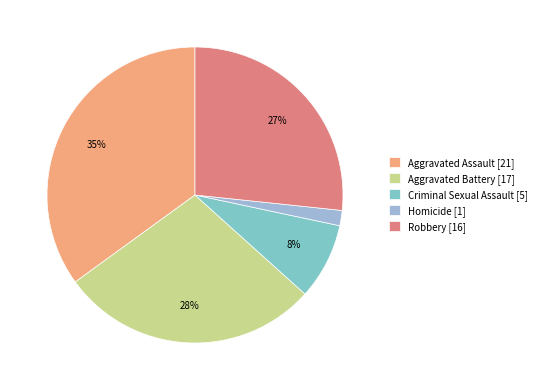

To the nearest percent, what percentage of the pie is Aggravated Battery?

28%